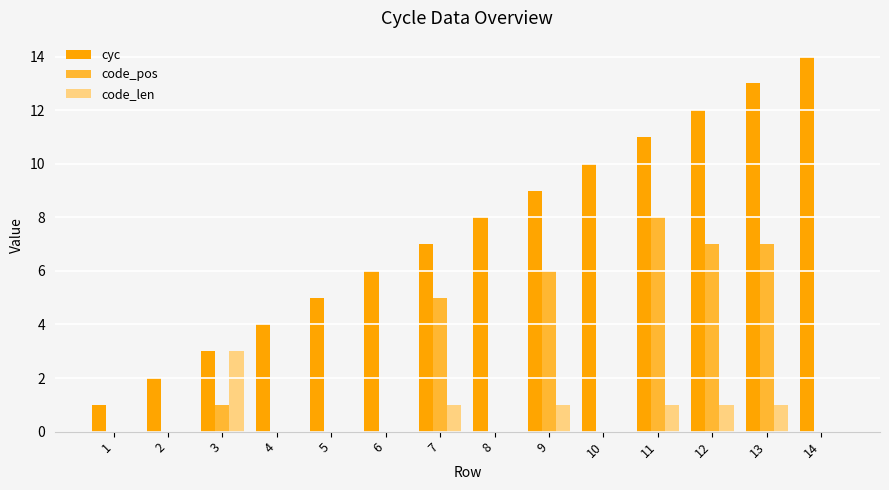

What is the greatest value displayed?

14